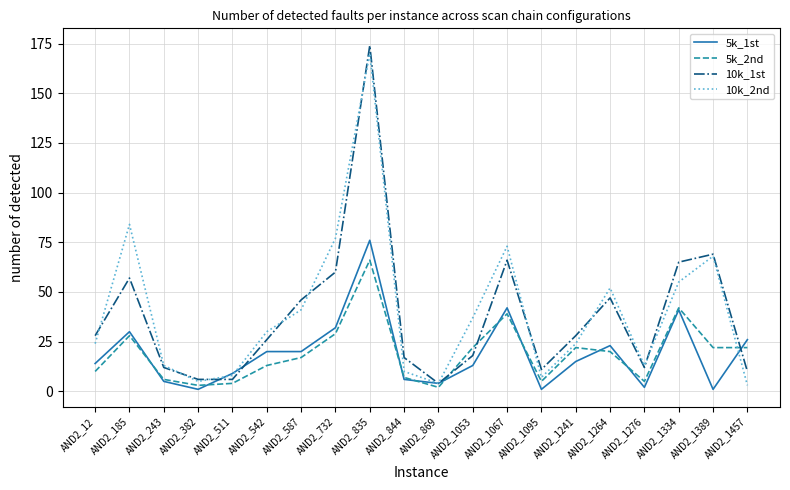

What are all the series names shown in the legend?

5k_1st, 5k_2nd, 10k_1st, 10k_2nd